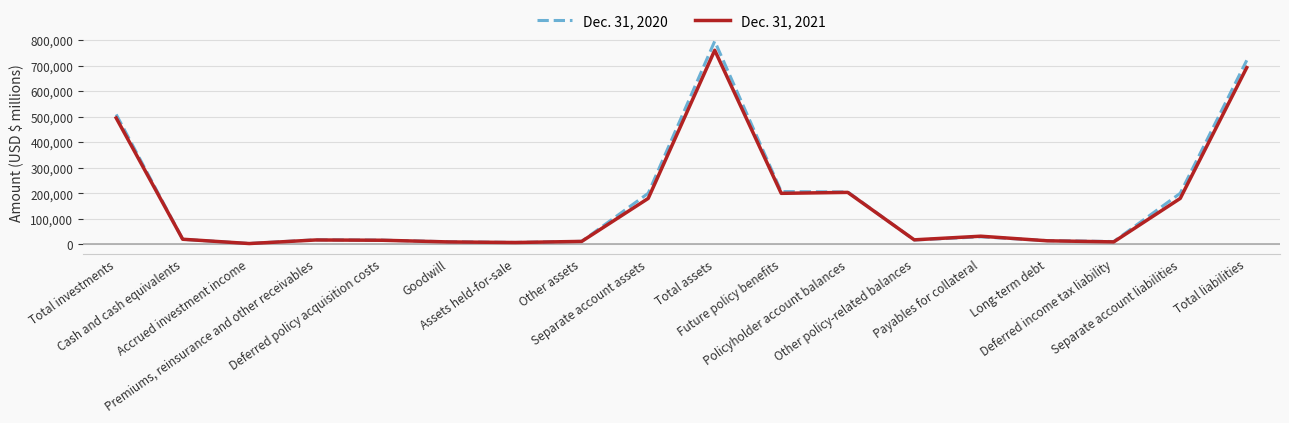

Rank the series by their average value, from lowest to highest.

Dec. 31, 2021, Dec. 31, 2020